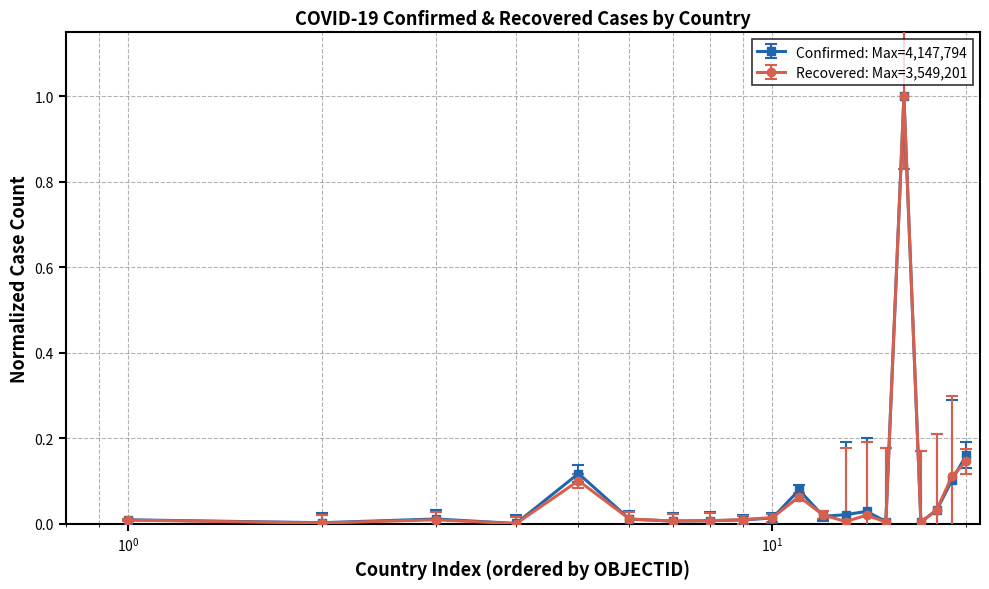

Which series has the largest range (max minus min)?

Recovered: Max=3,549,201